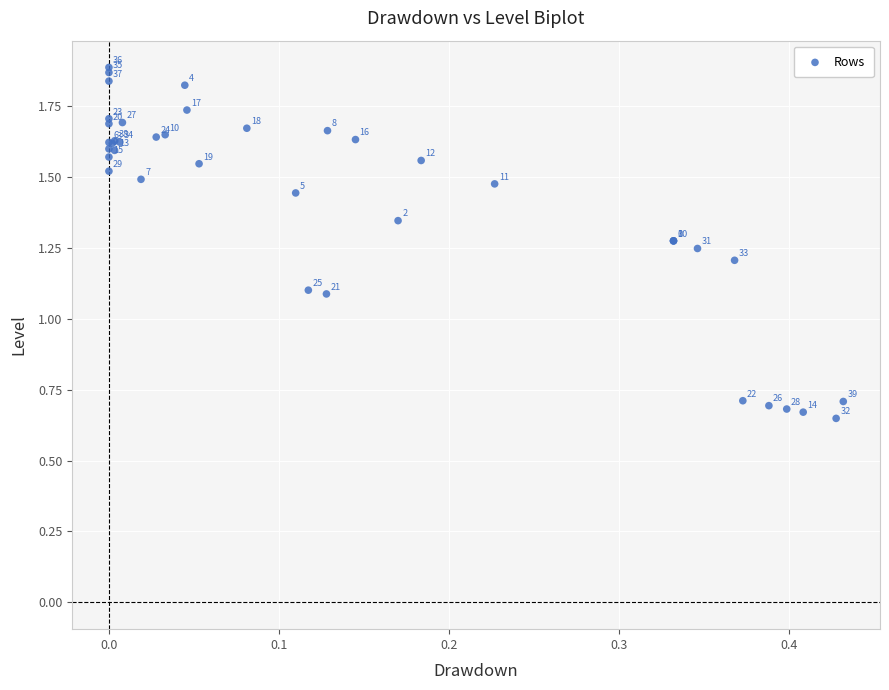

What Y value in the scatter plot is closest to 1?

1.1